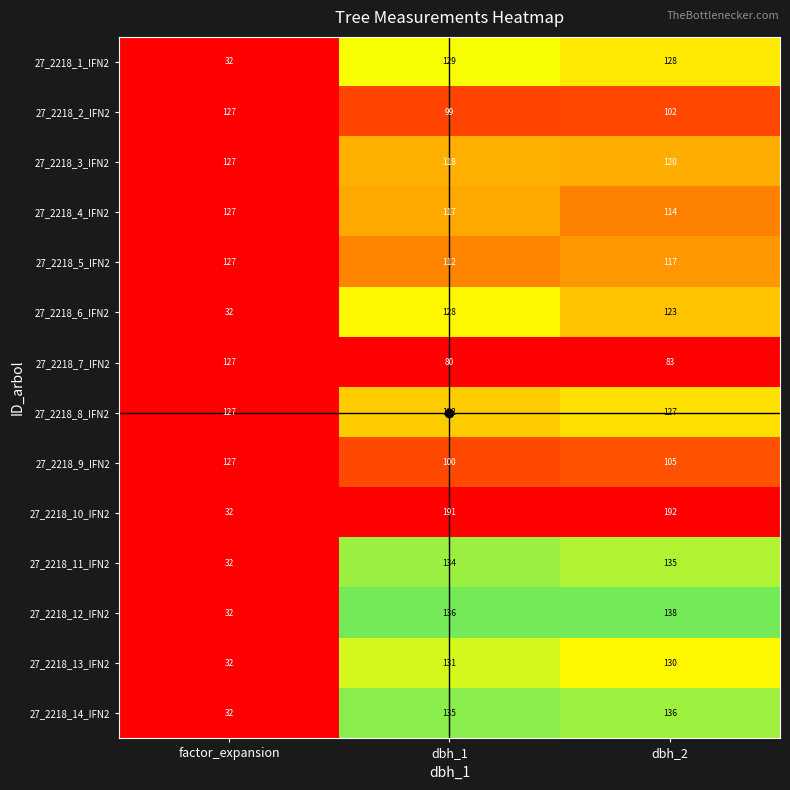

The 27_2218_2_IFN2 series shows 135 at dbh_1. True or false?

False